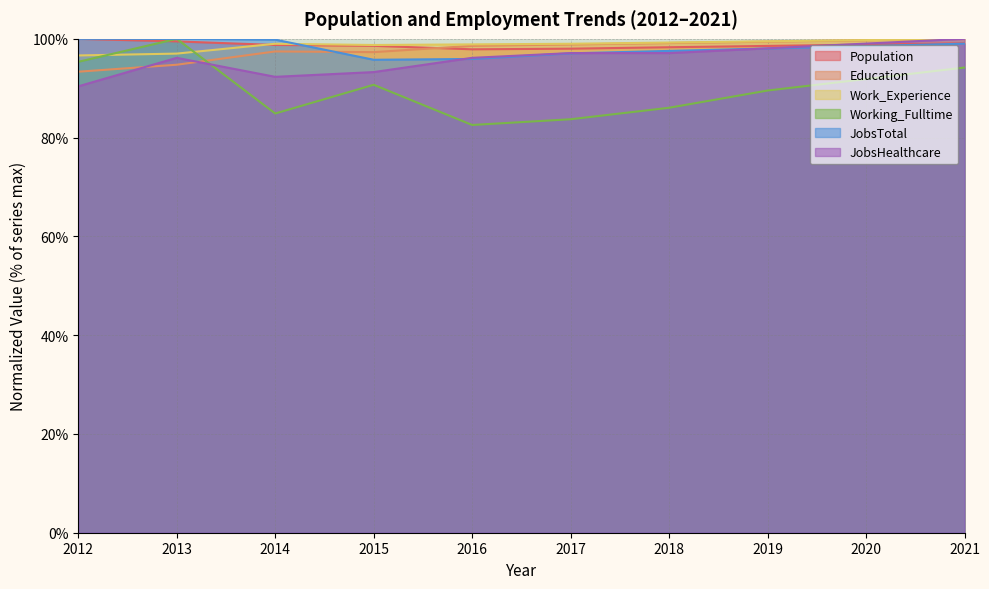

How many data points in JobsHealthcare are less than 97?

5